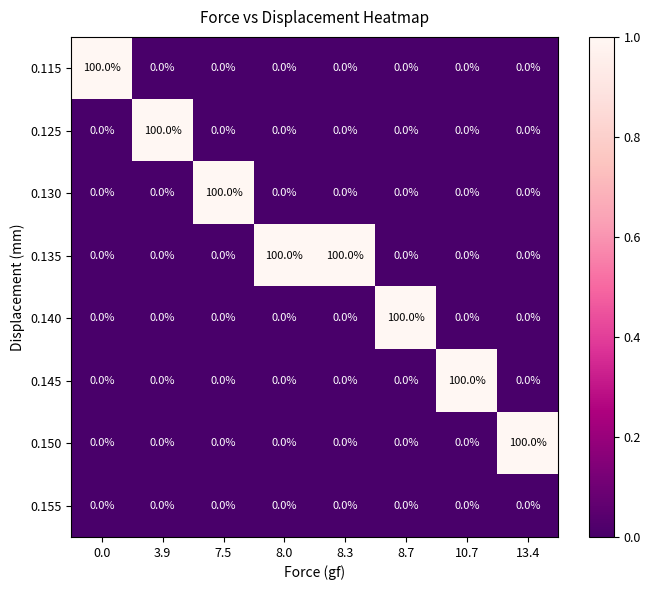

What is the total value across all series at 8.3?

100